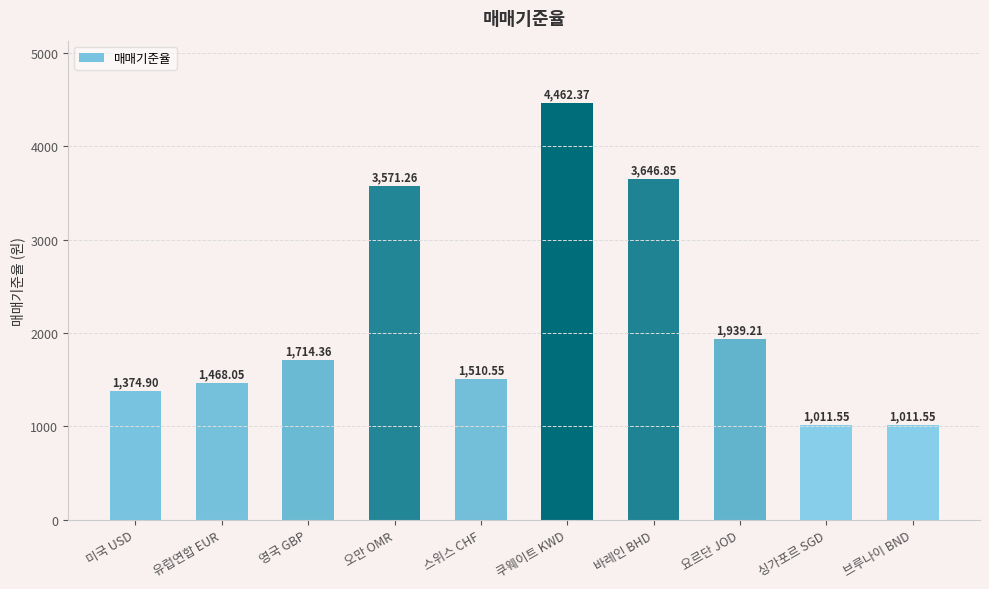

What is the ratio of the value at 쿠웨이트 KWD to the value at 영국 GBP?

2.6